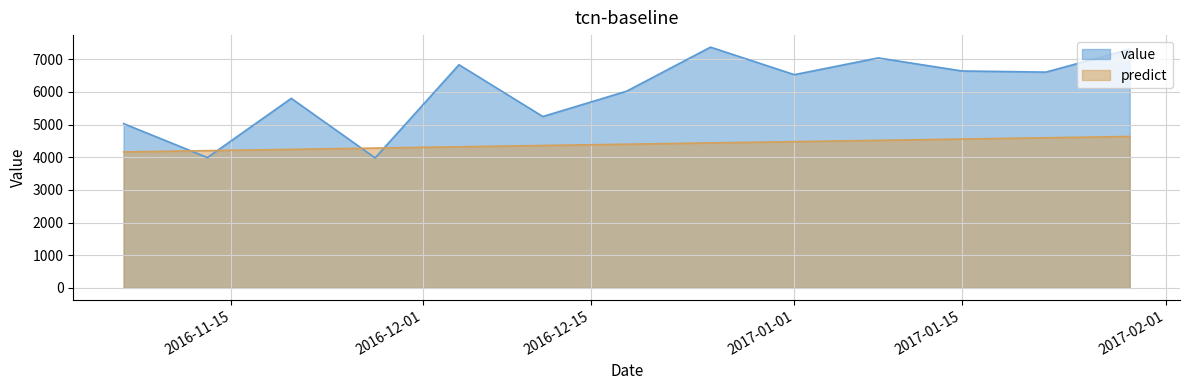

At which category is the sum across all series the highest?

2017-01-29